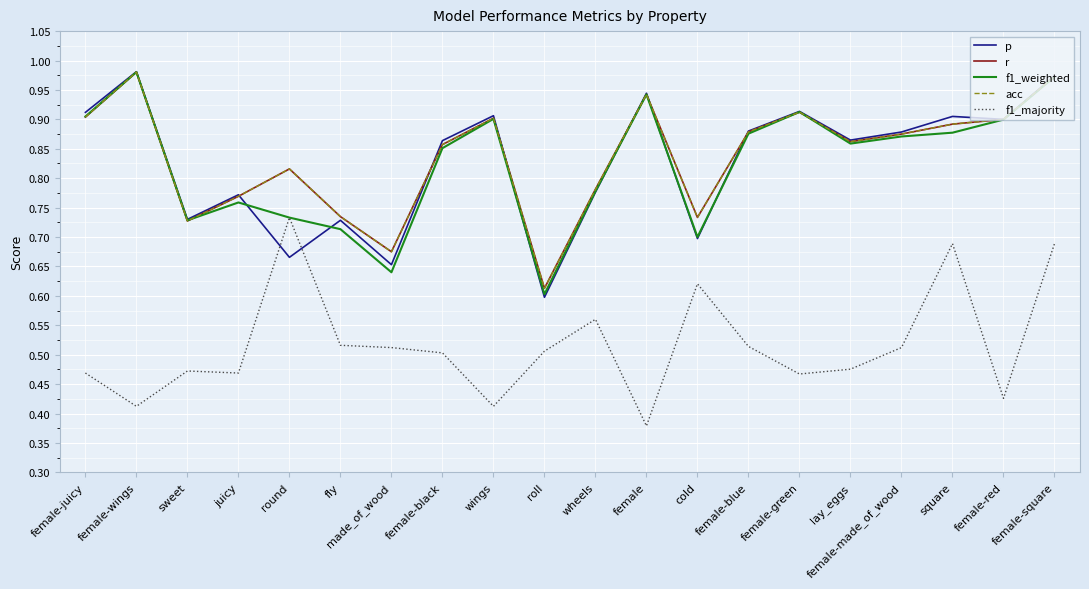

The acc series shows 1.4 at female-wings. True or false?

False